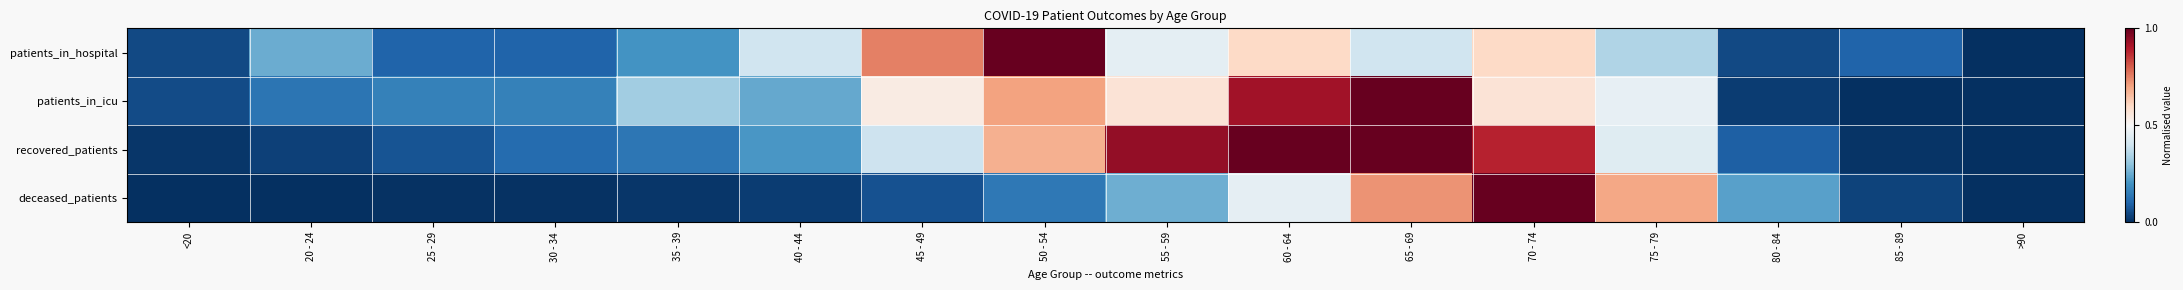

What is the difference between the highest and lowest values at 85 - 89?

0.1